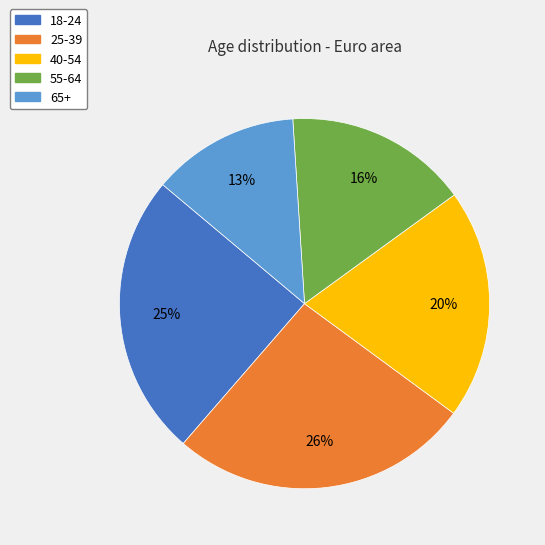

Is the sum of 18-24 and 65+ greater than half?

No